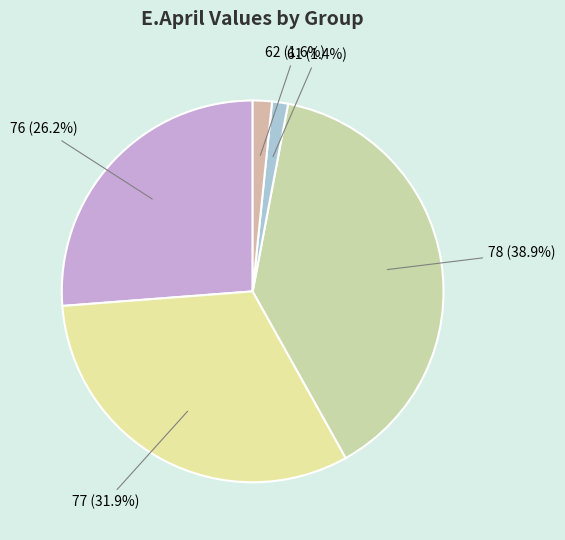

Does 78 account for over 50% of the chart?

No